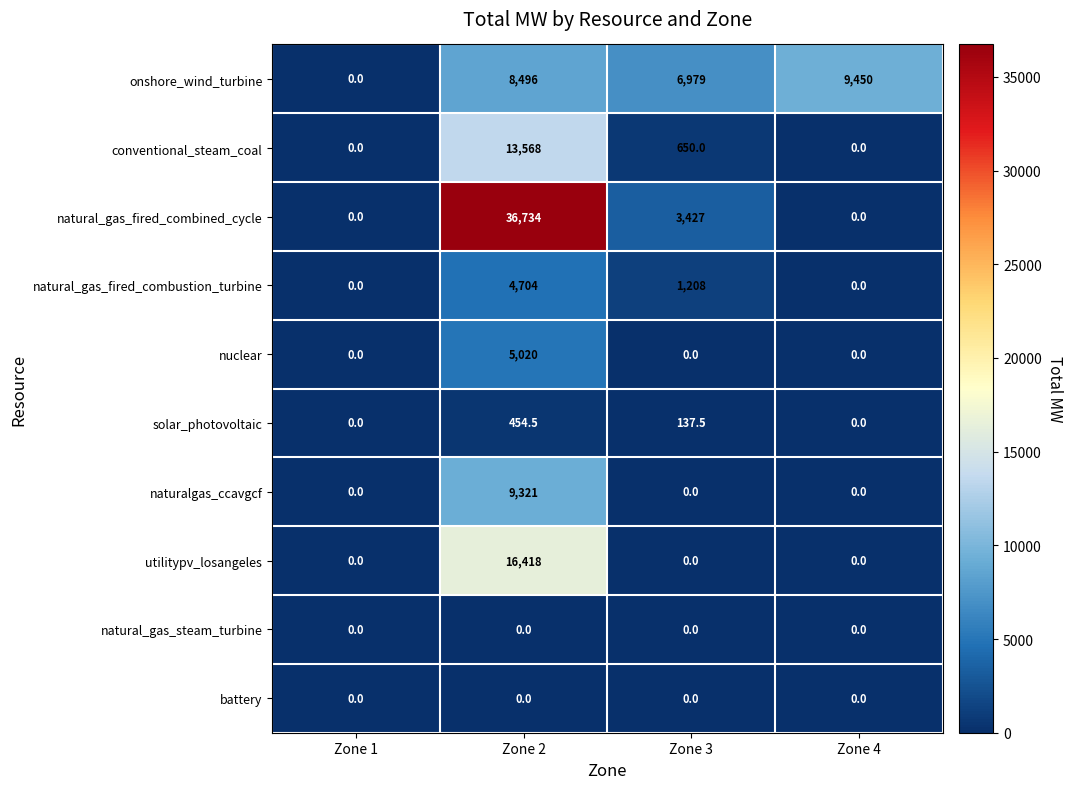

Which series has the widest spread of values?

natural_gas_fired_combined_cycle